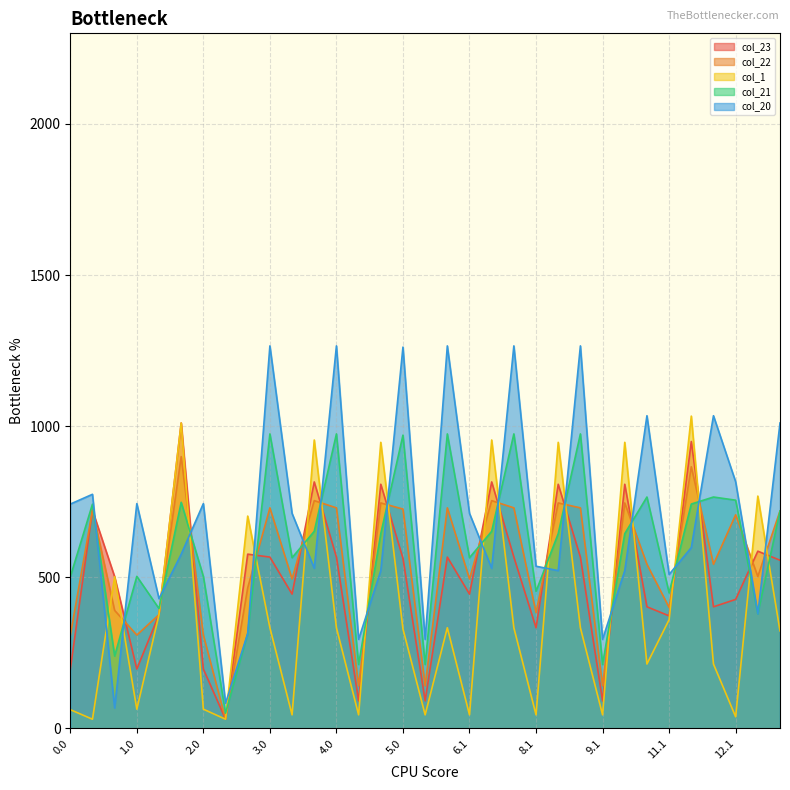

Reading left to right, what are all the values shown in this chart?

col_23: 194.7	721.8	501.8	196.3	376.4	1010.5	196.3	30.2	576.5	566.7	444.4	815.5	566.7	90.8	807.8	562.7	90.8	566.7	444.4	815.5	566.7	332.9	807.8	566.7	90.8	807.8	402.3	372.3	949.3	402.3	426.8	586.3	556.3
col_22: 307.2	721.8	390.4	308.7	376.4	899.1	308.7	30.2	465.1	729.7	494.3	753.6	729.7	140.7	745.9	725.7	140.7	729.7	494.3	753.6	729.7	382.7	745.9	729.7	140.7	745.9	543.0	399.9	865.6	543.0	706.7	502.6	719.3
col_1: 61.9	30.2	501.8	63.5	376.4	1010.5	63.5	30.2	702.5	332.9	44.7	954.3	332.9	44.7	946.5	328.9	44.7	332.9	44.7	954.3	332.9	44.7	946.5	332.9	44.7	946.5	212.9	359.6	1033.3	212.9	38.3	768.6	322.5
col_21: 501.4	741.9	239.4	502.9	396.4	748.1	502.9	50.3	314.0	974.4	564.8	652.1	974.4	211.3	644.3	970.4	211.3	974.4	564.8	652.1	974.4	453.3	644.3	974.4	211.3	644.3	765.5	448.3	742.3	765.5	755.1	379.3	719.3
col_20: 742.2	774.6	67.5	743.7	429.1	576.2	743.7	83.0	314.0	1265.7	711.3	529.7	1265.7	294.5	522.0	1261.7	294.5	1265.7	711.3	529.7	1265.7	536.5	522.0	1265.7	294.5	522.0	1034.6	509.3	598.1	1034.6	816.1	379.3	1010.6